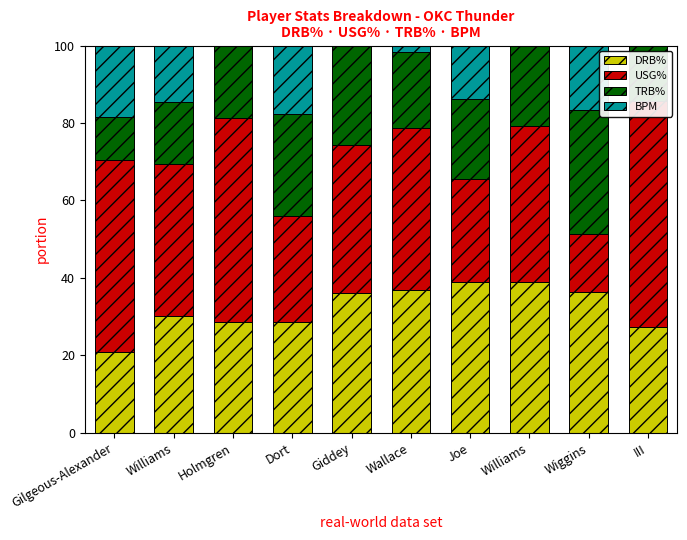

How many values in the DRB% series exceed 36?

5